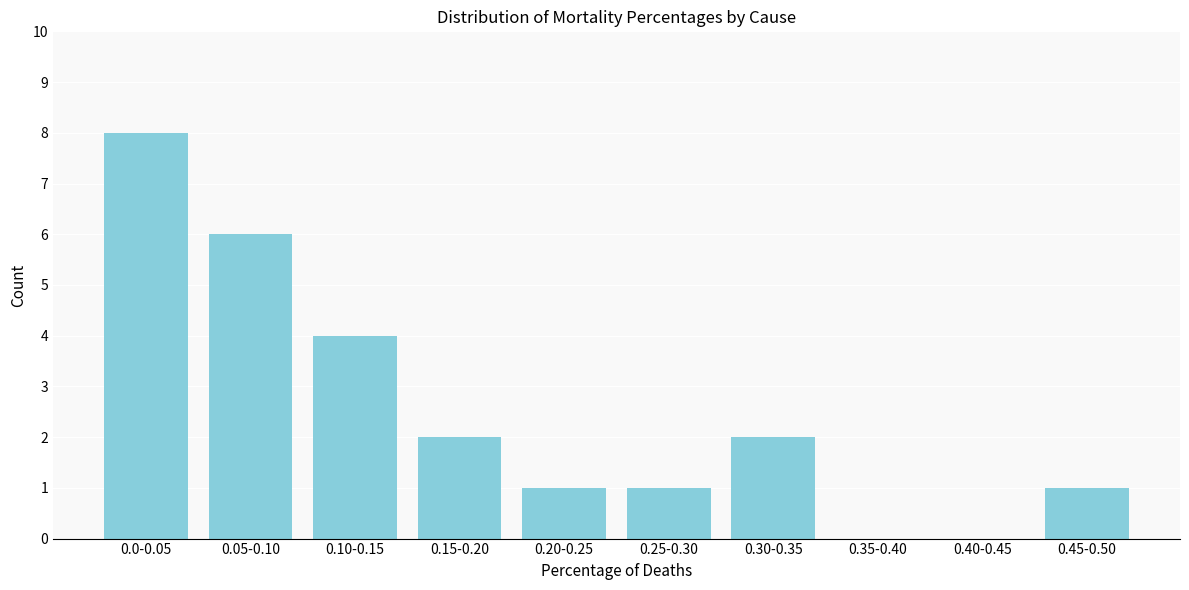

Reading left to right, list all the values displayed in this chart.

0.0-0.05=8	0.05-0.10=6	0.10-0.15=4	0.15-0.20=2	0.20-0.25=1	0.25-0.30=1	0.30-0.35=2	0.35-0.40=0	0.40-0.45=0	0.45-0.50=1